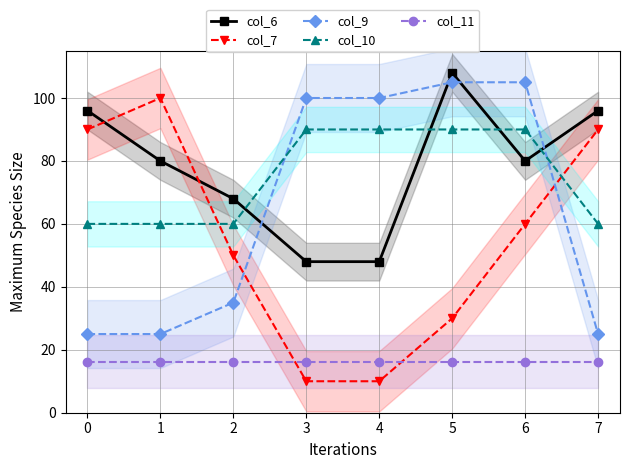

Reading left to right, what are all the values shown in this chart?

col_6: 96.0	80.0	68.0	48.0	48.0	108.0	80.0	96.0
col_7: 90.0	100.0	50.0	10.0	10.0	30.0	60.0	90.0
col_9: 25.0	25.0	35.0	100.0	100.0	105.0	105.0	25.0
col_10: 60.0	60.0	60.0	90.0	90.0	90.0	90.0	60.0
col_11: 16.2	16.2	16.2	16.2	16.2	16.2	16.2	16.2